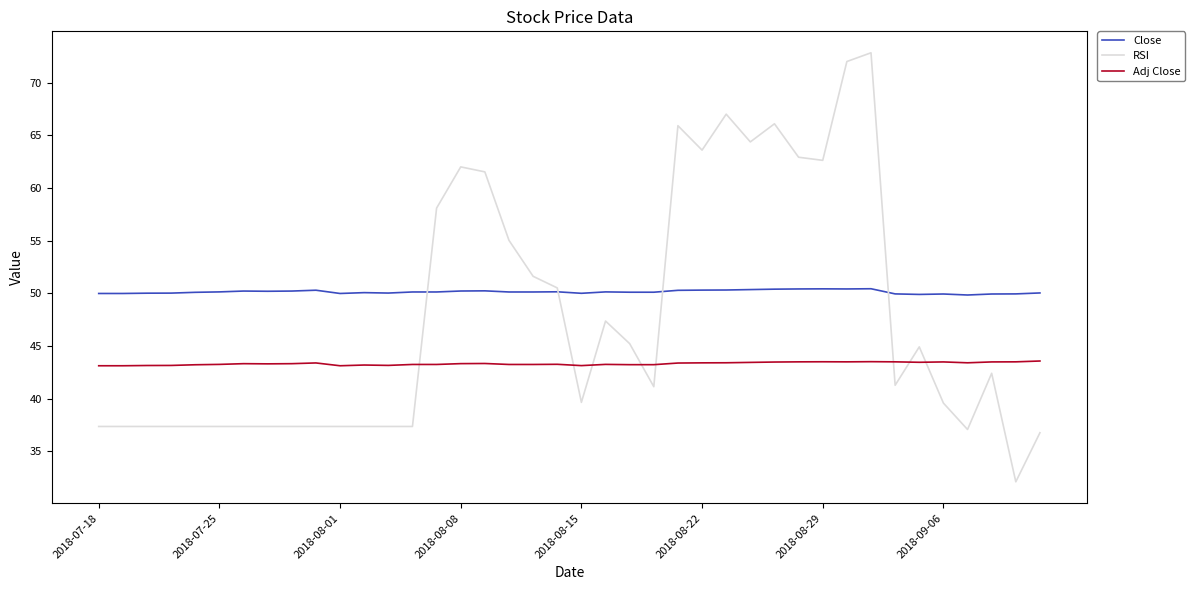

Does the chart have visible grid lines?

No